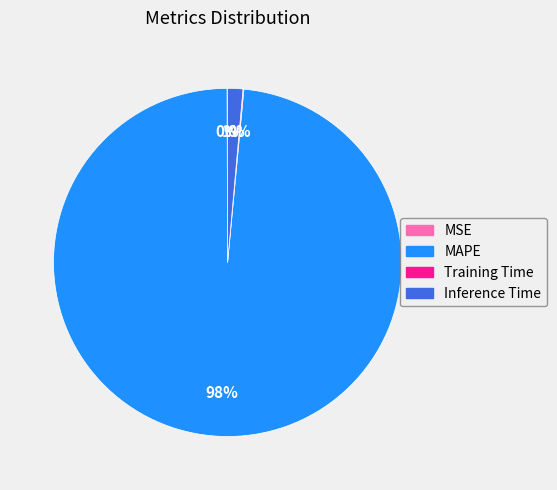

What is the largest slice in the pie chart?

MAPE